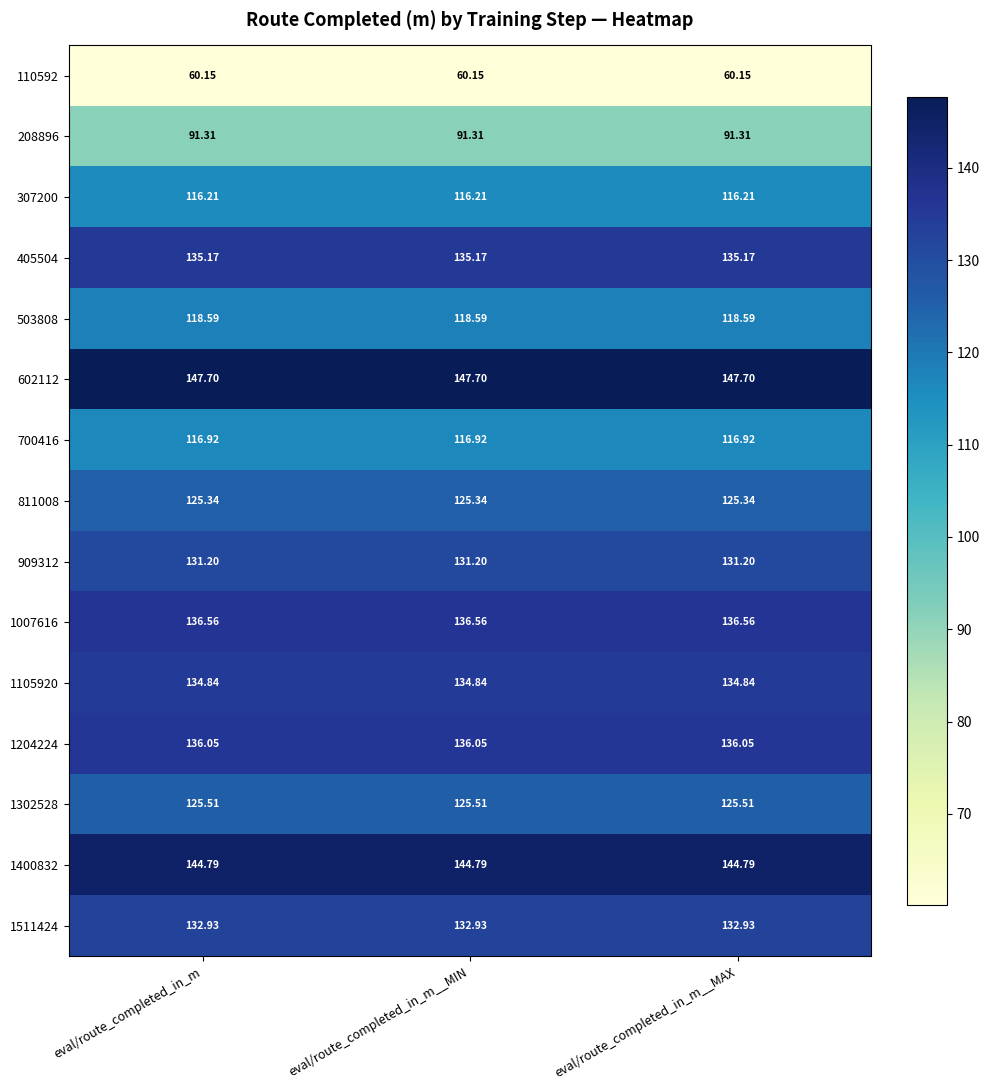

At how many categories does at least one series exceed 138?

3